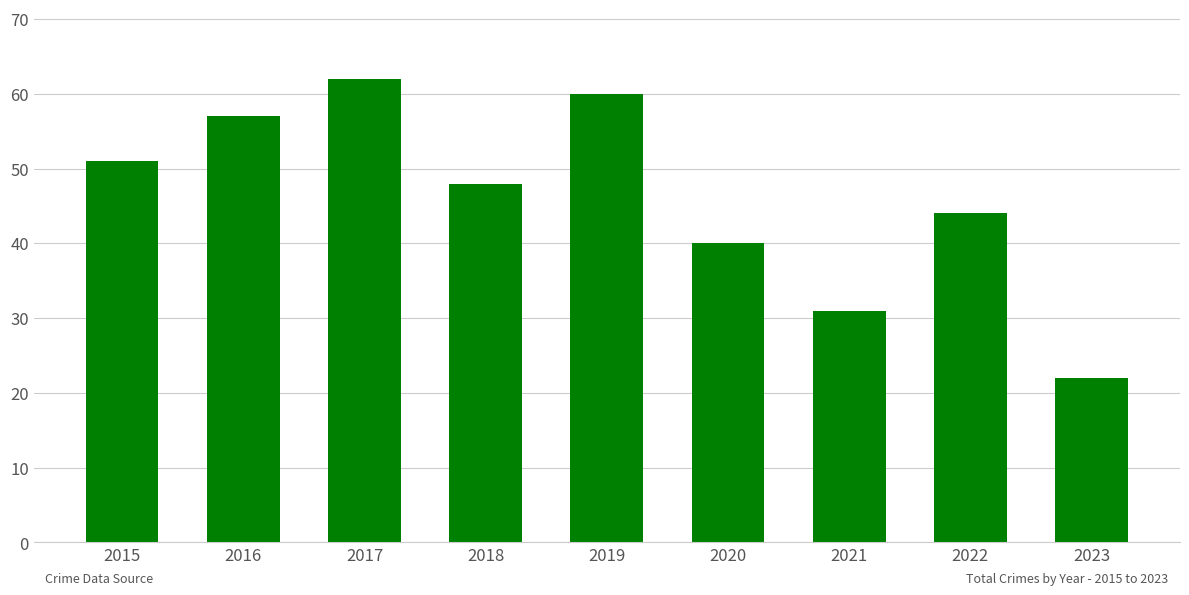

What is the ratio of the value at 2019 to the value at 2023?

2.7